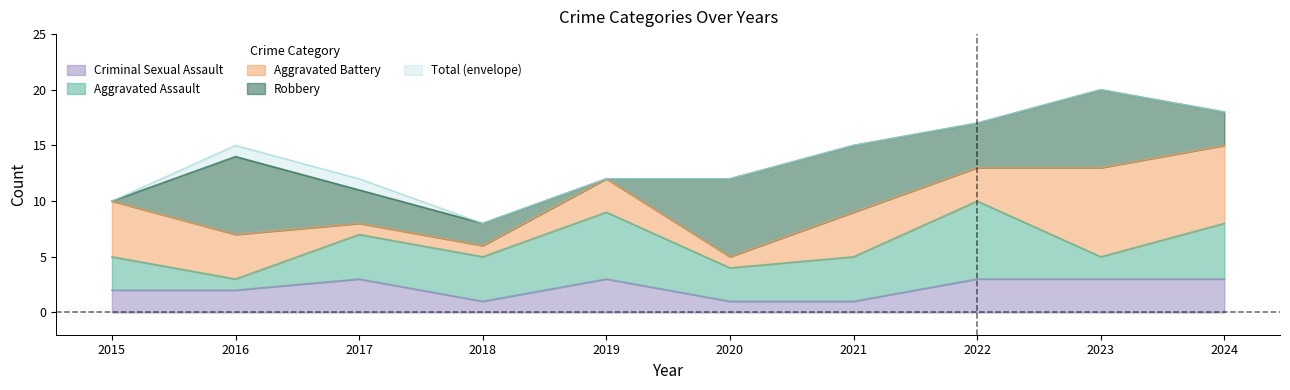

List the labels in order of Aggravated Assault value, smallest first.

2016, 2023, 2015, 2020, 2017, 2018, 2021, 2024, 2019, 2022